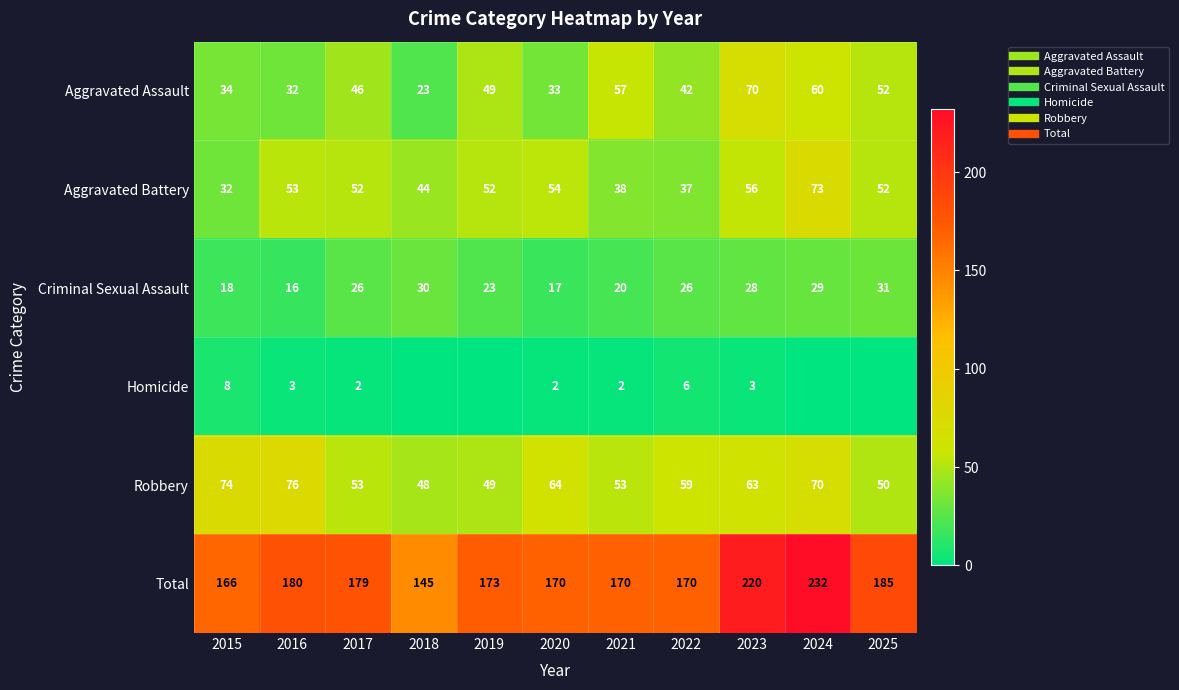

True or false: Robbery has a value of 77 at 2019.

False